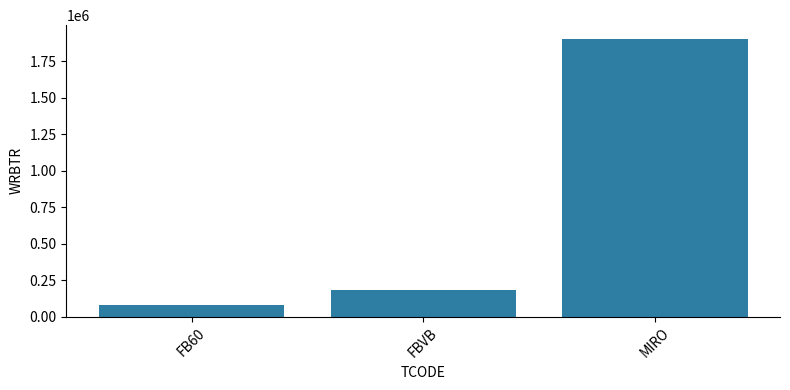

List the labels in order of value, largest first.

MIRO, FBVB, FB60